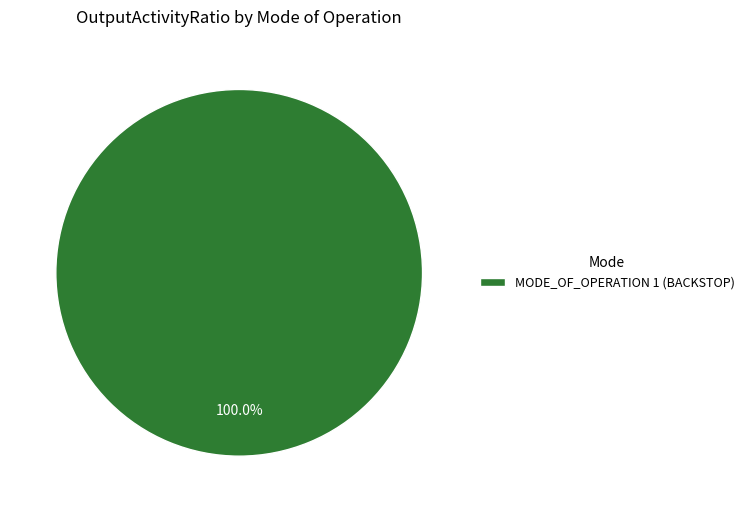

Rank the categories by value from lowest to highest.

MODE_OF_OPERATION 1 (BACKSTOP)